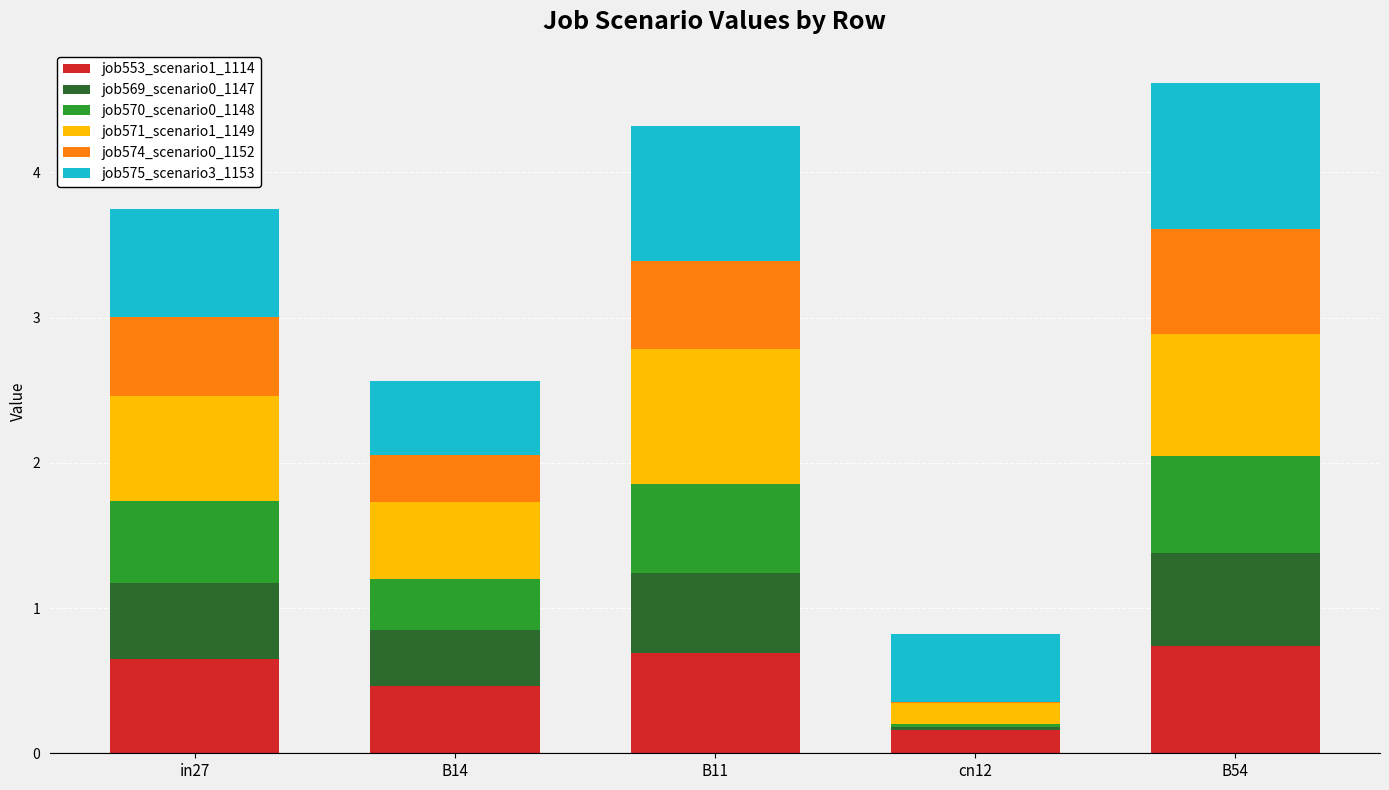

What is the highest value of the job553_scenario1_1114 series?

0.7